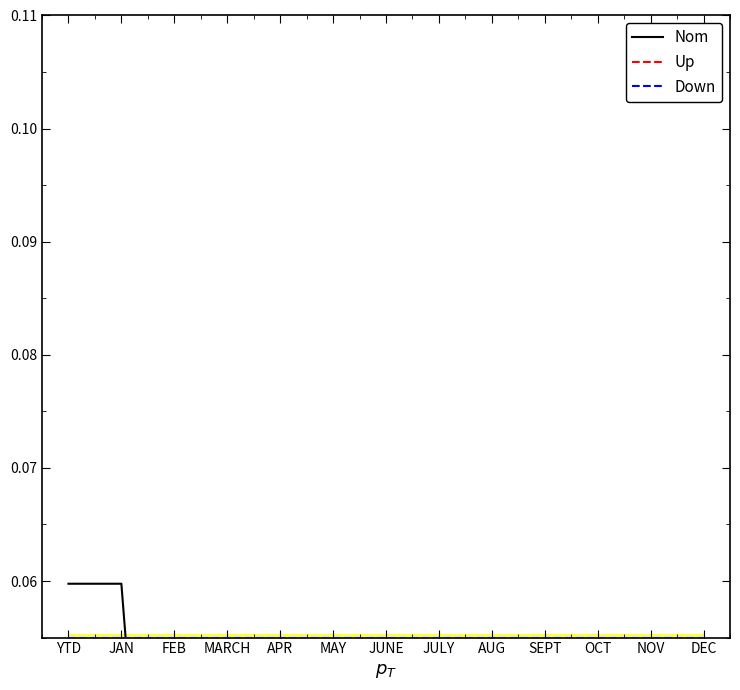

Which series ends up on top after the final intersection of Nom and Down?

Down